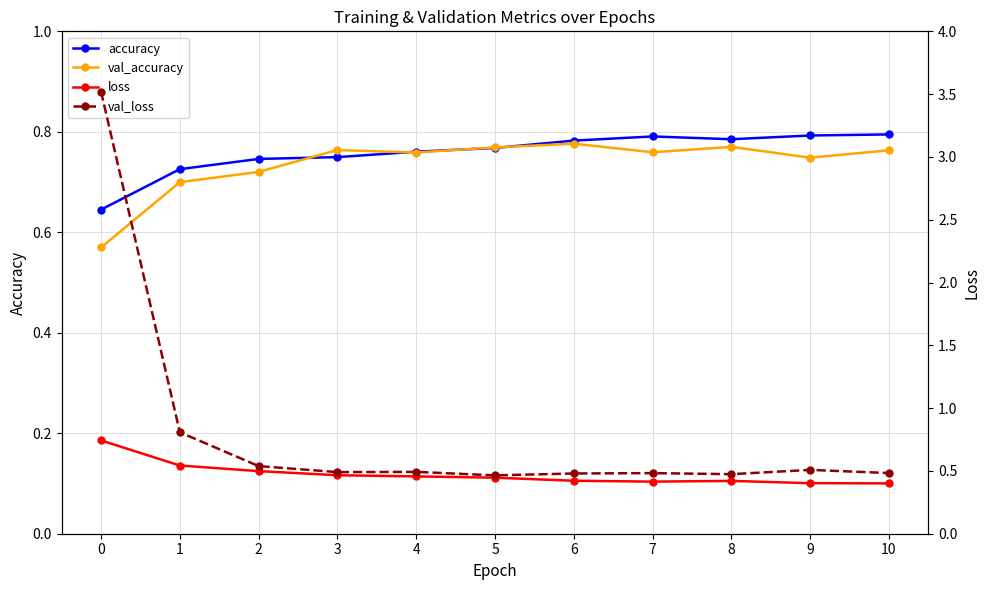

Reading left to right, transcribe all the data shown in this chart.

accuracy: 0.6	0.7	0.7	0.7	0.8	0.8	0.8	0.8	0.8	0.8	0.8
val_accuracy: 0.6	0.7	0.7	0.8	0.8	0.8	0.8	0.8	0.8	0.7	0.8
loss: 0.7	0.5	0.5	0.5	0.5	0.4	0.4	0.4	0.4	0.4	0.4
val_loss: 3.5	0.8	0.5	0.5	0.5	0.5	0.5	0.5	0.5	0.5	0.5